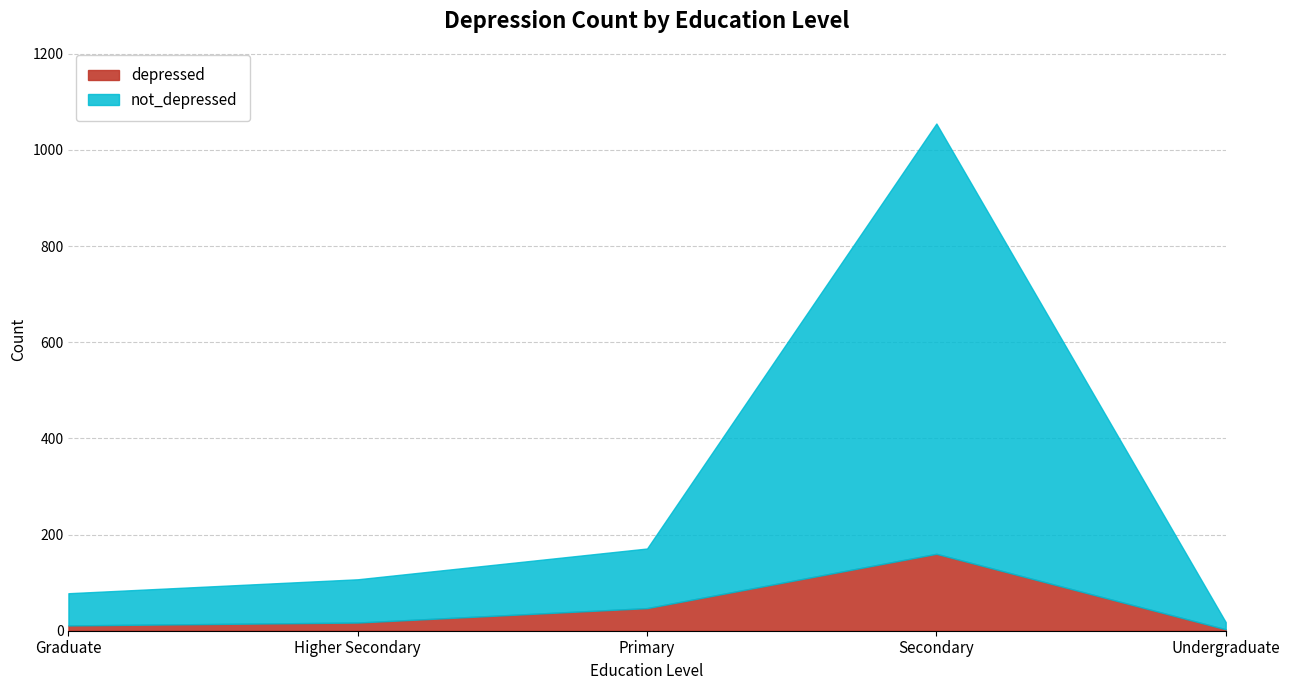

How many lines are shown in the chart?

2